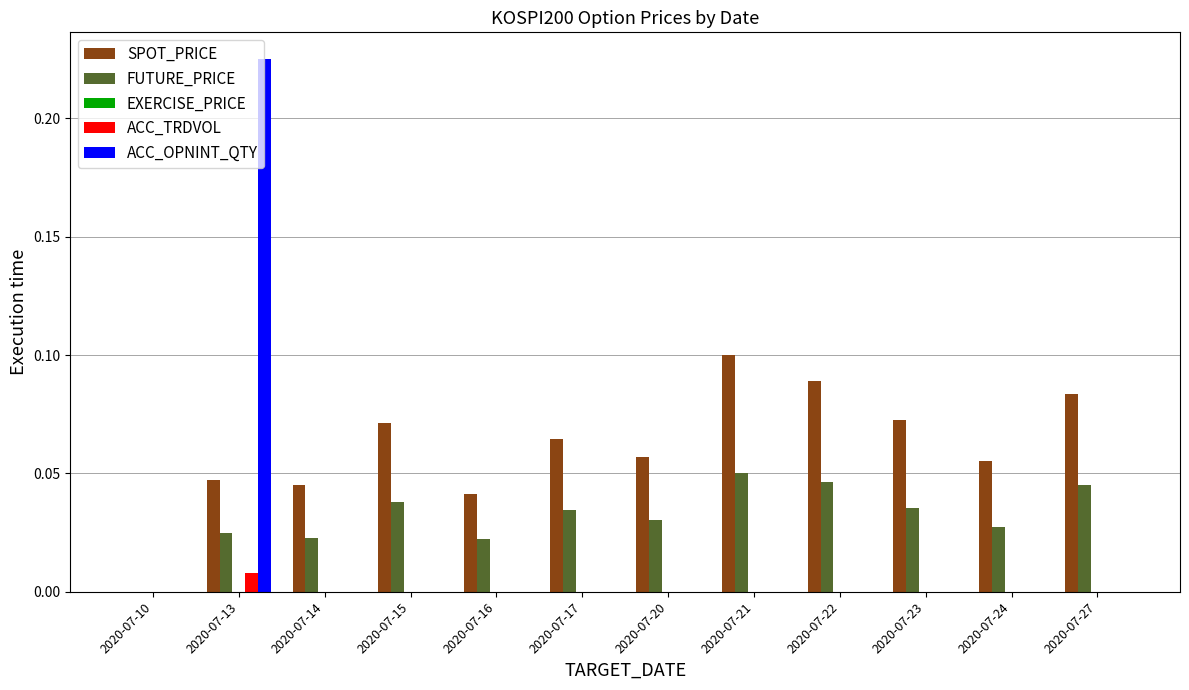

Which category has the highest value in the SPOT_PRICE series?

2020-07-21